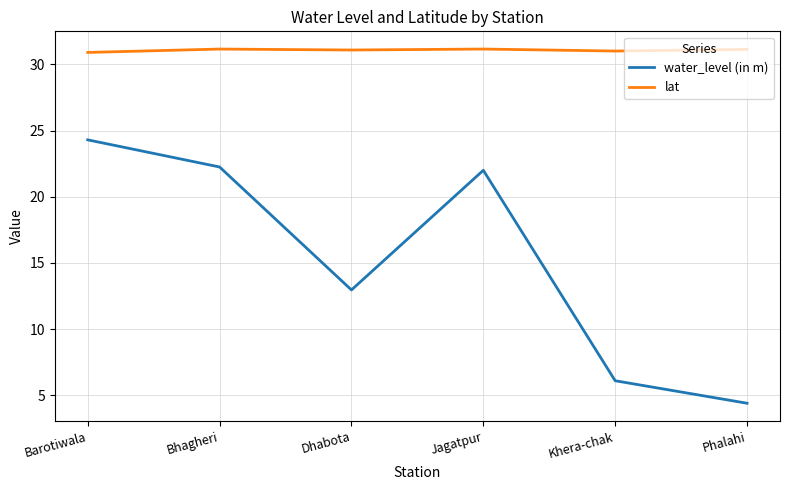

Which category has the highest value in the water_level (in m) series?

Barotiwala